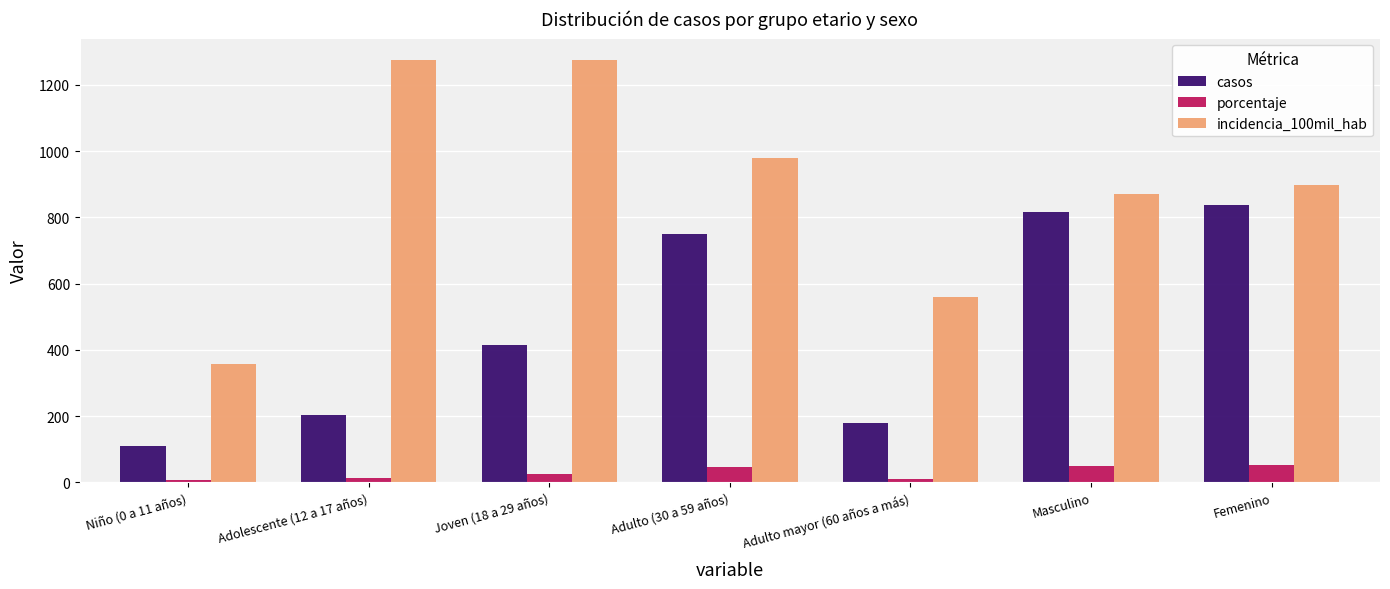

What is the total value across all series at Masculino?

1736.1